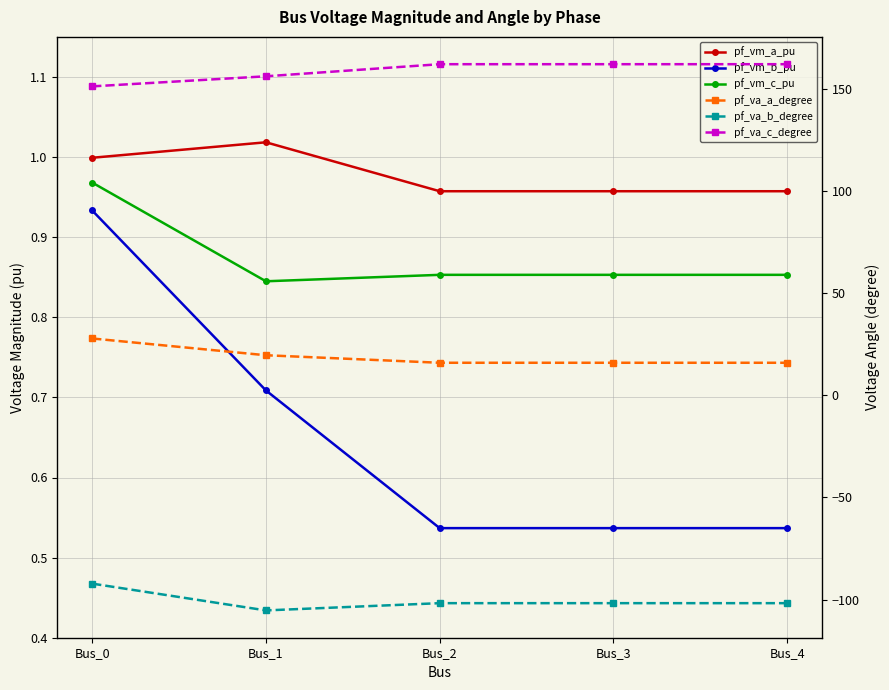

Reading left to right, extract all data points from this chart.

pf_vm_a_pu: 1.0	1.0	1.0	1.0	1.0
pf_vm_b_pu: 0.9	0.7	0.5	0.5	0.5
pf_vm_c_pu: 1.0	0.8	0.9	0.9	0.9
pf_va_a_degree: 27.8	19.6	15.9	15.9	15.9
pf_va_b_degree: -92.2	-105.3	-101.7	-101.7	-101.7
pf_va_c_degree: 151.2	156.1	162.1	162.1	162.1